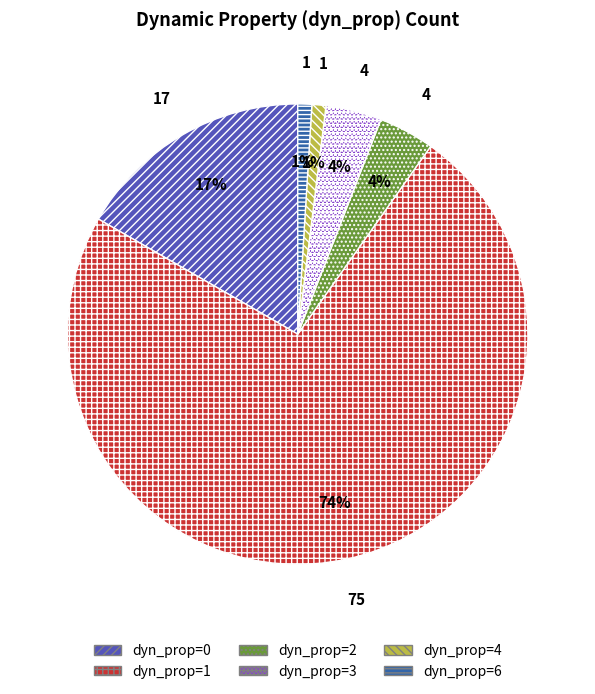

To the nearest percent, what is the average slice percentage?

17%